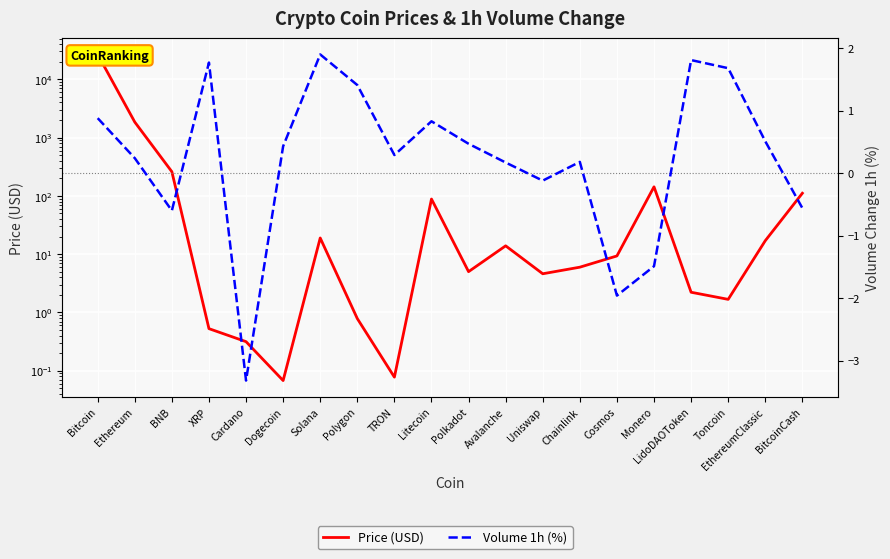

Reading right to left, extract all data points from this chart.

Price (USD): 111.0	17.0	1.7	2.2	143.0	9.3	6.0	4.6	13.9	5.0	88.3	0.1	0.8	19.0	0.1	0.3	0.5	259.8	1844.6	26644.0
Volume 1h (%): -0.6	0.5	1.7	1.8	-1.5	-2.0	0.2	-0.1	0.2	0.5	0.8	0.3	1.4	1.9	0.4	-3.3	1.8	-0.6	0.2	0.9